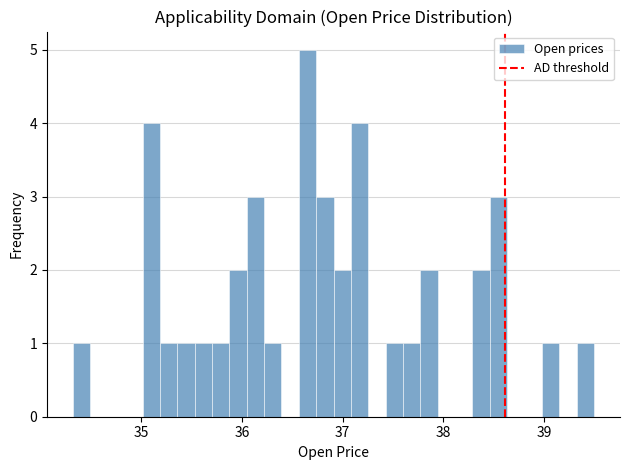

Read against the x-axis, roughly where is the centre of the tallest bar?

36.7